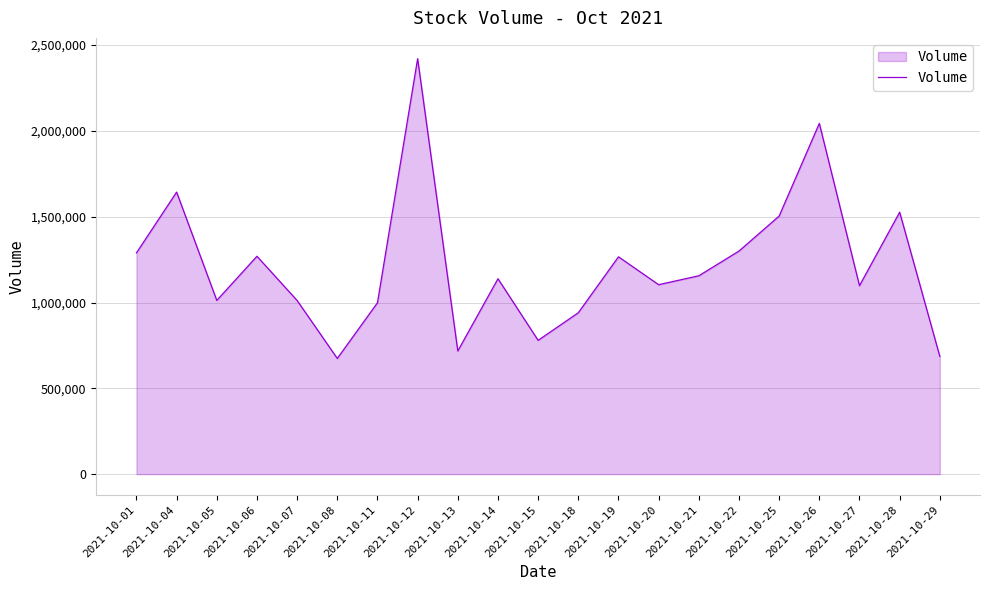

What is the greatest value displayed?

2420614